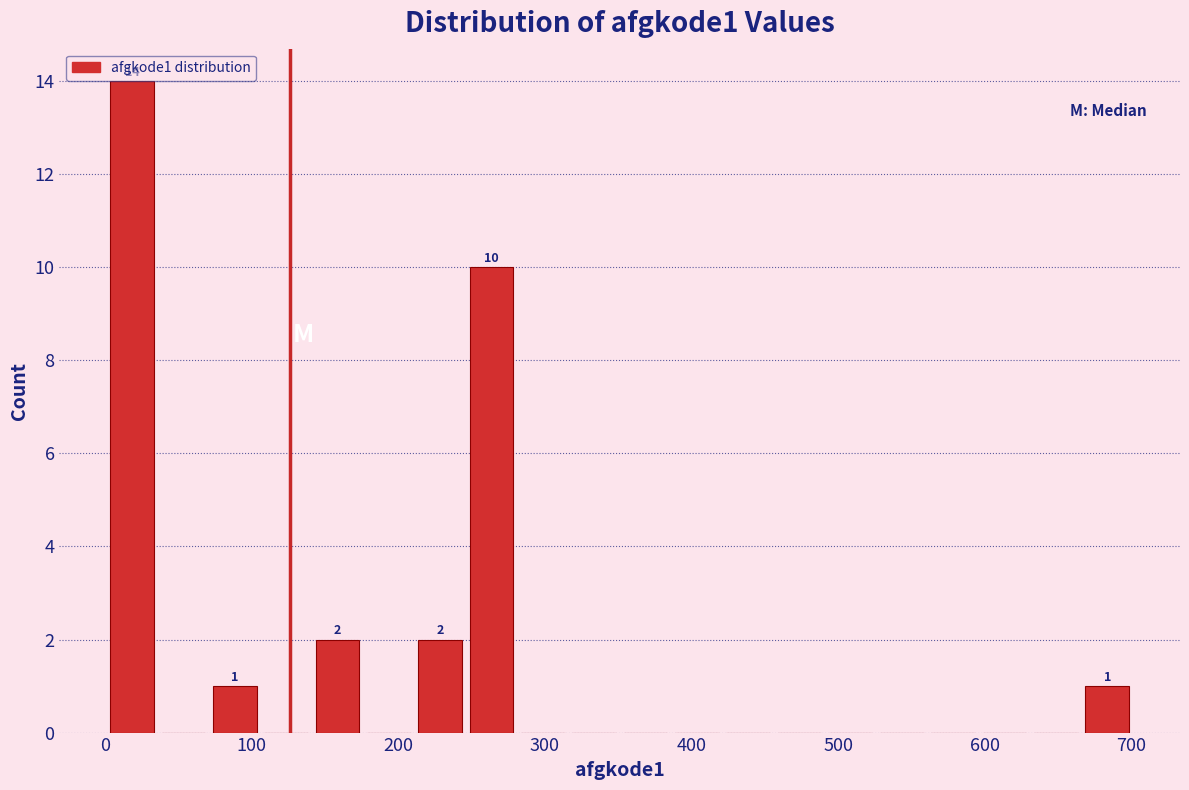

Around what value on the x-axis is the tallest bar? Give the approximate position of its centre, as read against the axis.

20